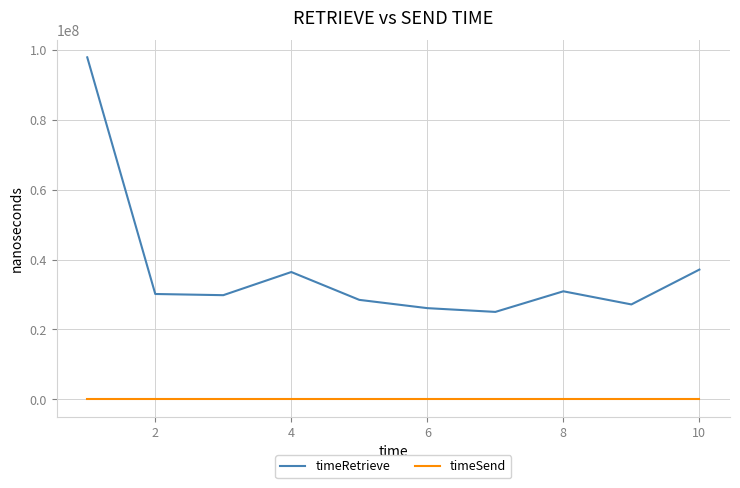

Which series has the widest spread of values?

timeRetrieve